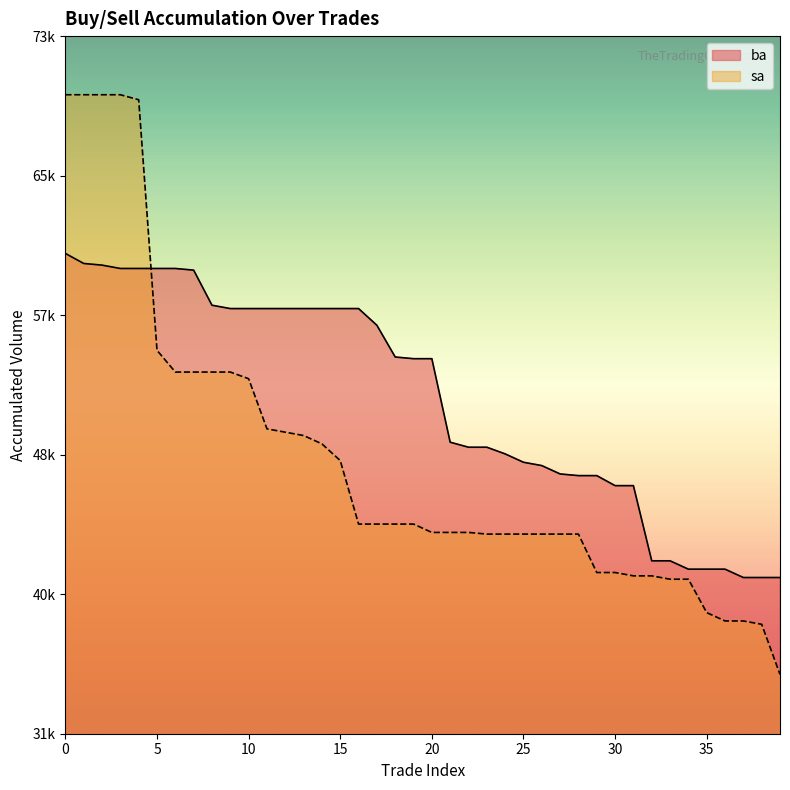

Read the ba value at 3.

59800